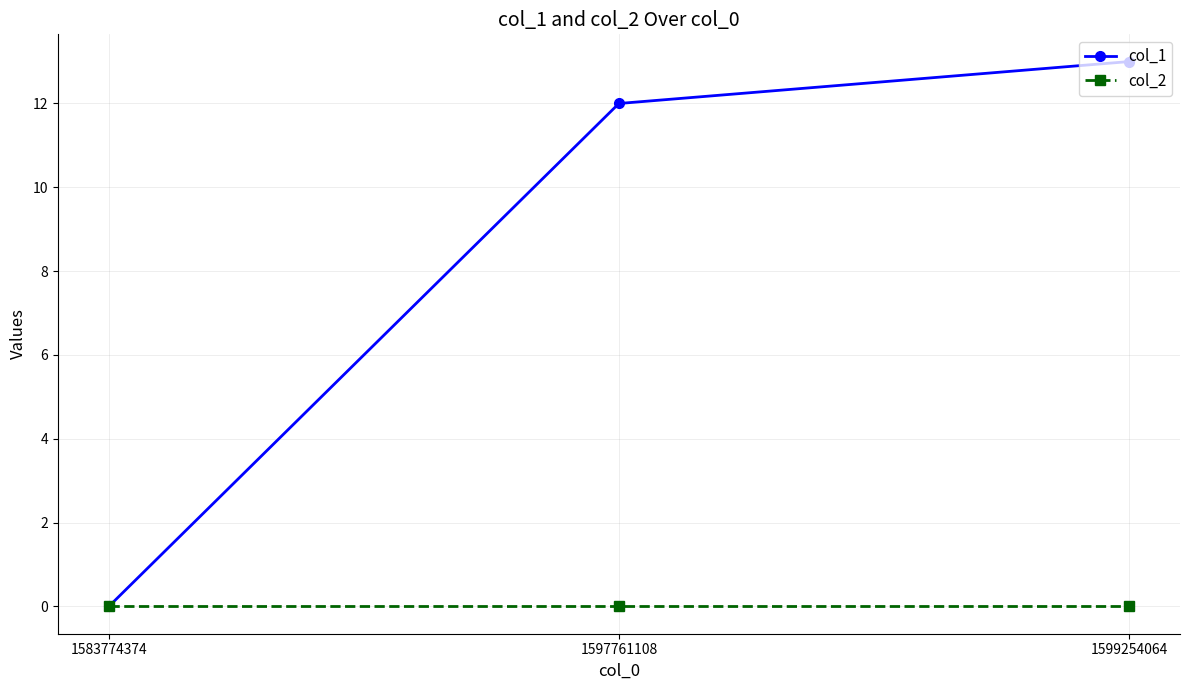

How many lines are shown in the chart?

2